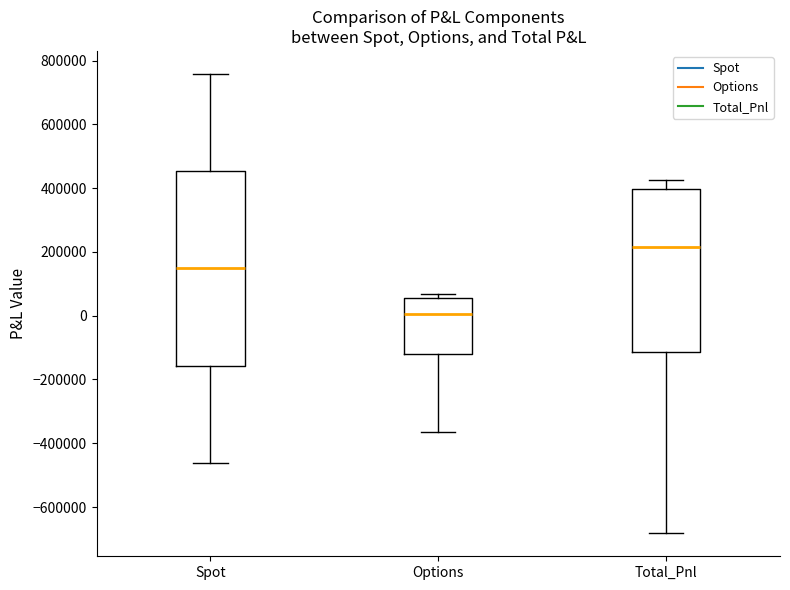

Comparing the boxes themselves (not the whiskers), which one is the tallest?

Spot